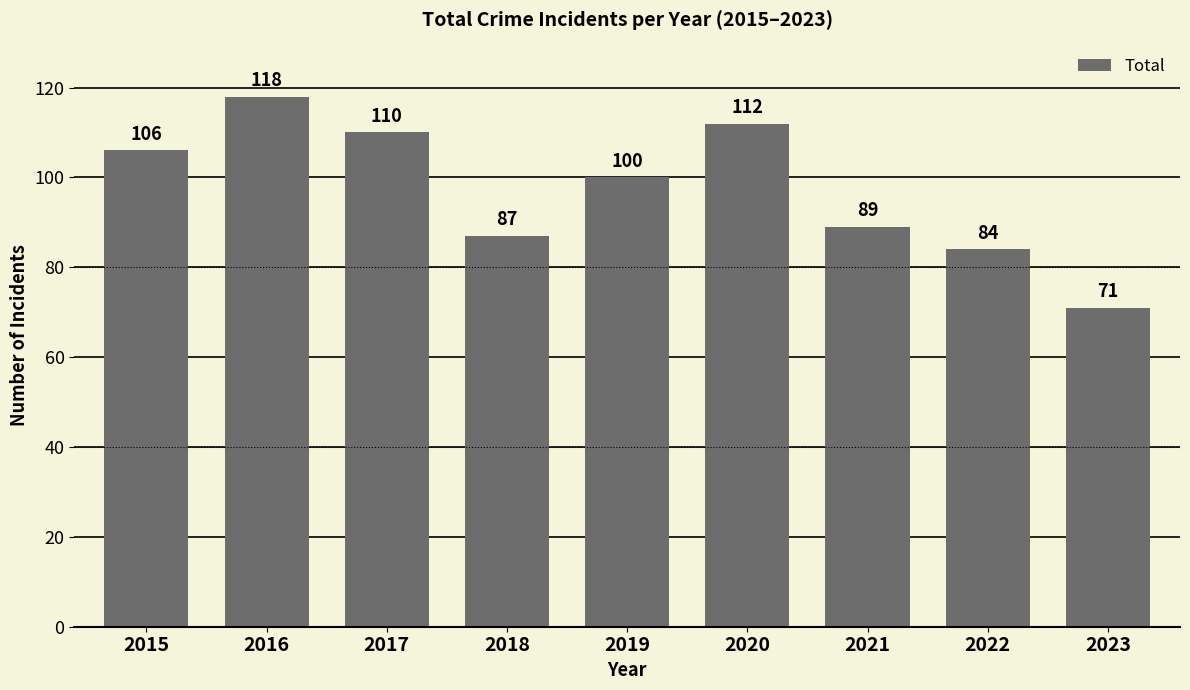

How many values are below 100?

4